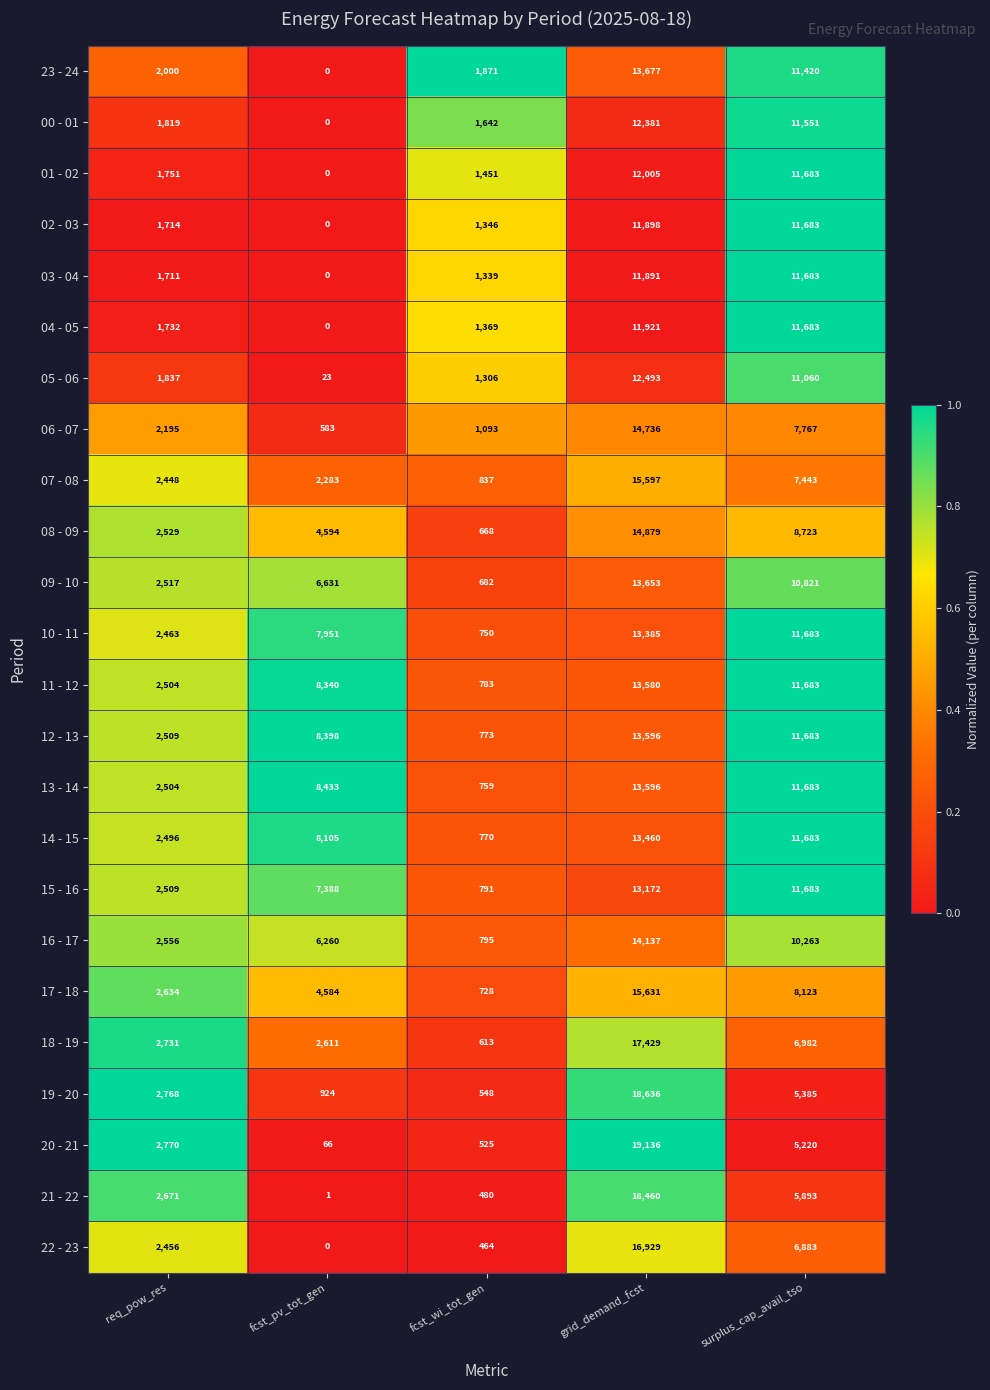

True or false: 10 - 11 has a value of 750 at fcst_wi_tot_gen.

True